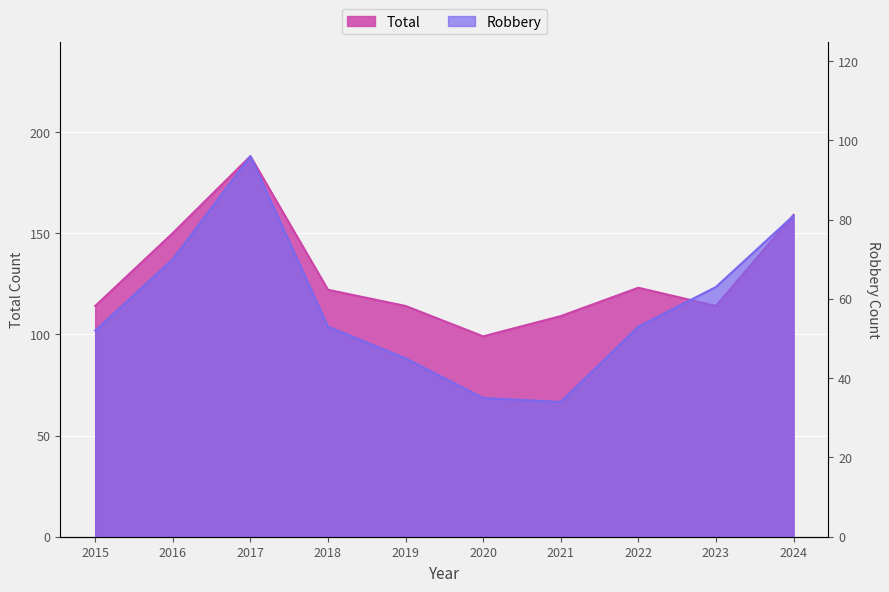

True or false: Robbery and Total cross at least once.

False